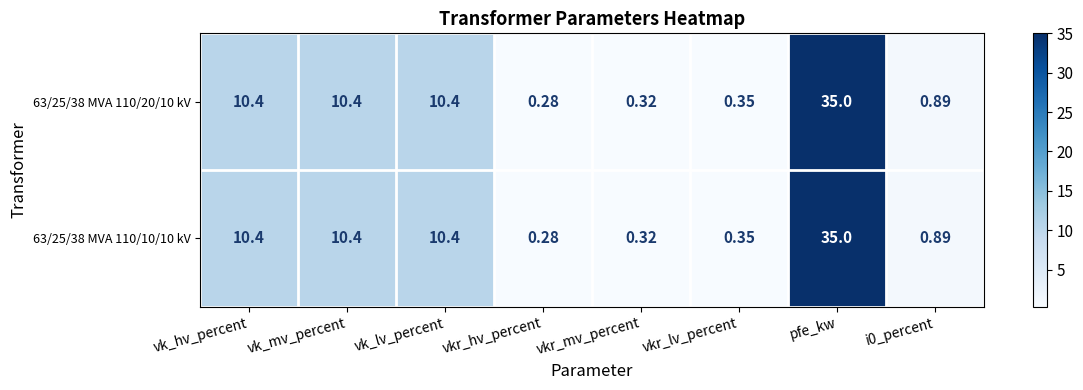

At which label does 63/25/38 MVA 110/20/10 kV first exceed 10?

vk_hv_percent